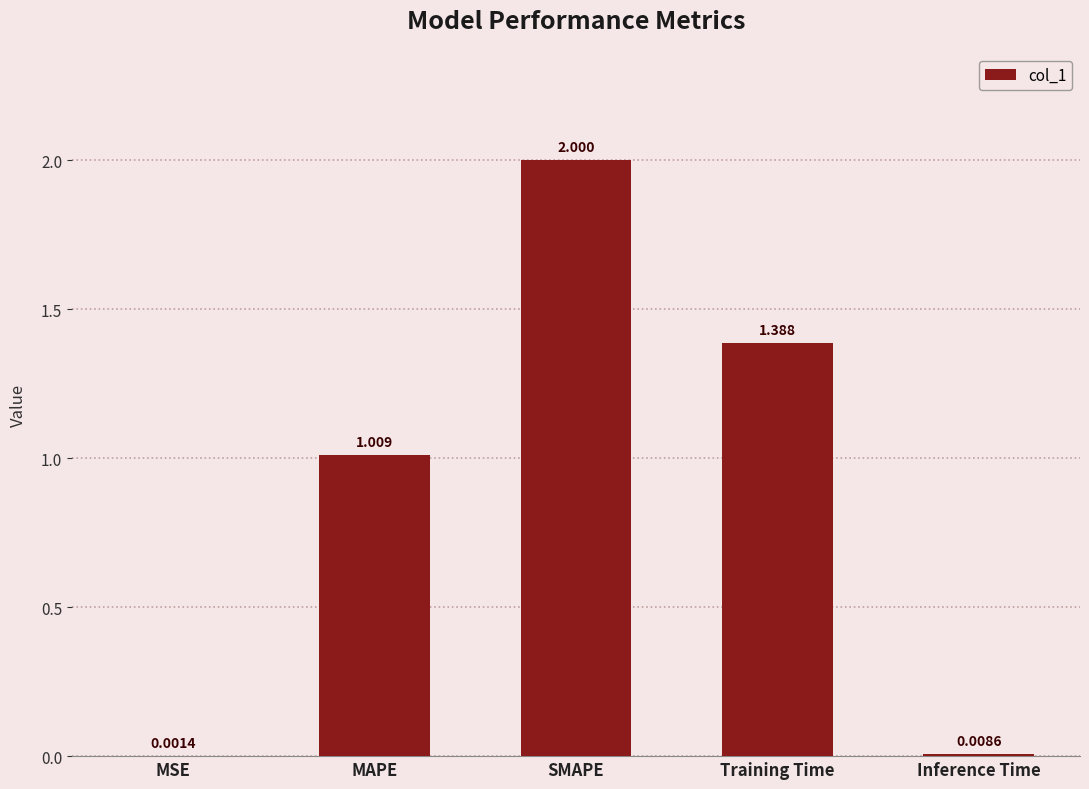

What is the greatest value displayed?

2.0